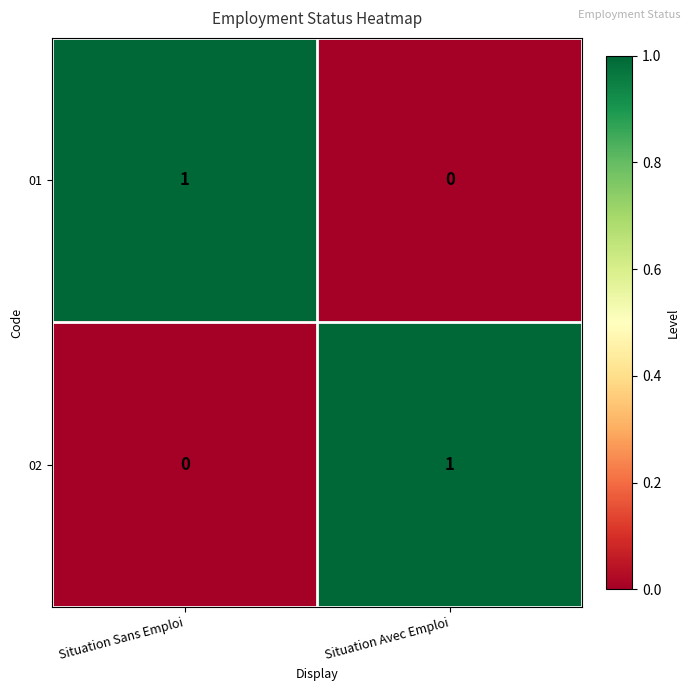

Rank the series at Situation Avec Emploi from lowest to highest value.

01, 02